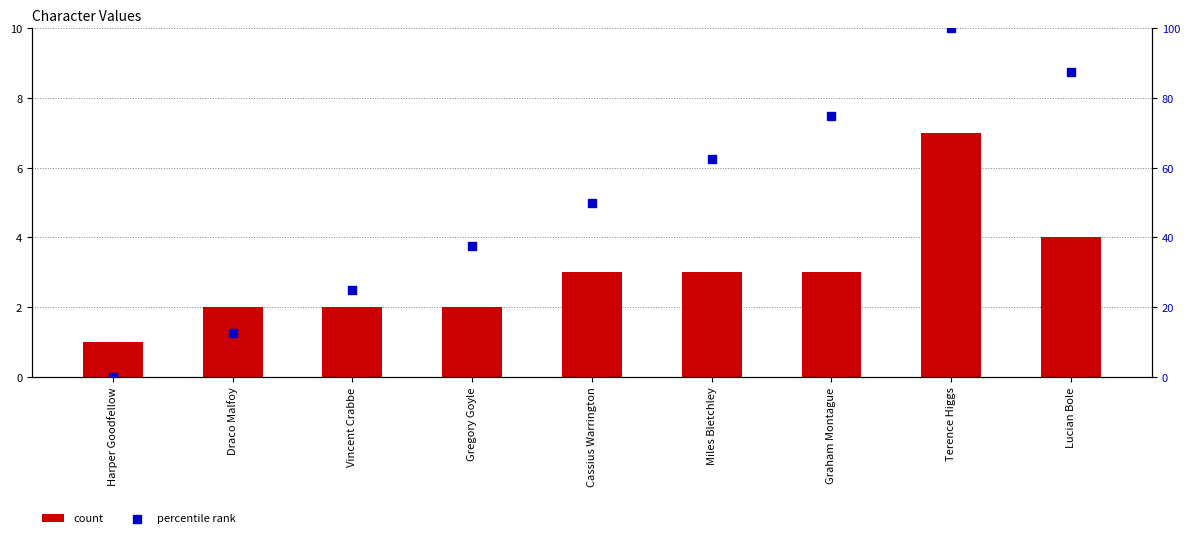

Which series reaches the minimum Y coordinate?

percentile rank